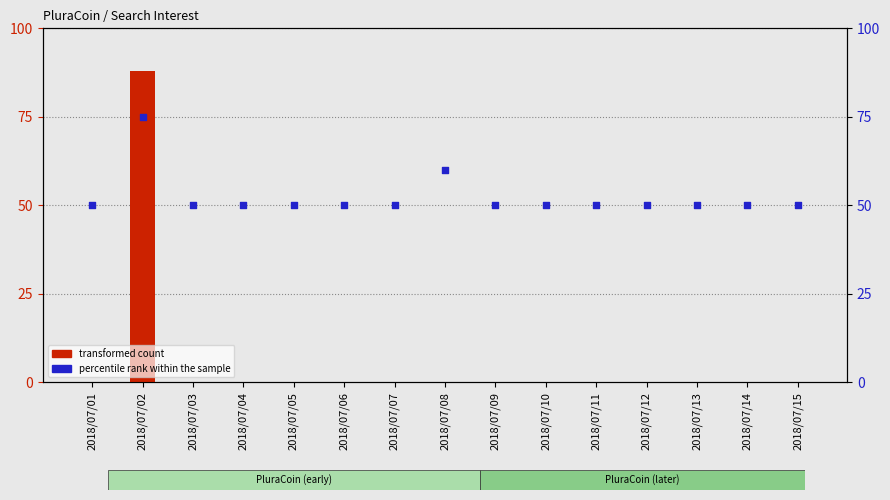

Which series reaches the minimum Y coordinate?

transformed count